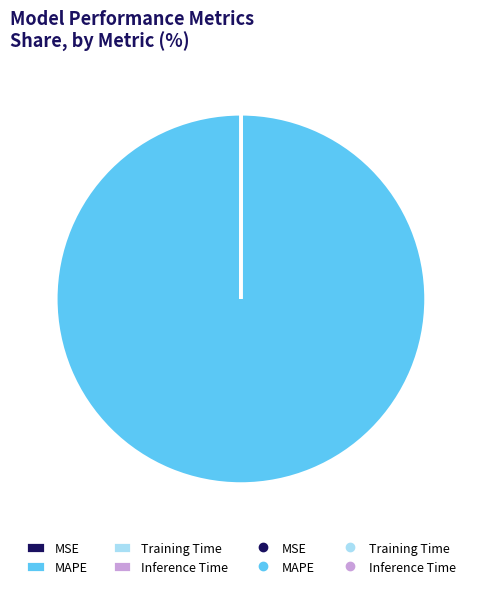

Does any single category account for the majority?

Yes